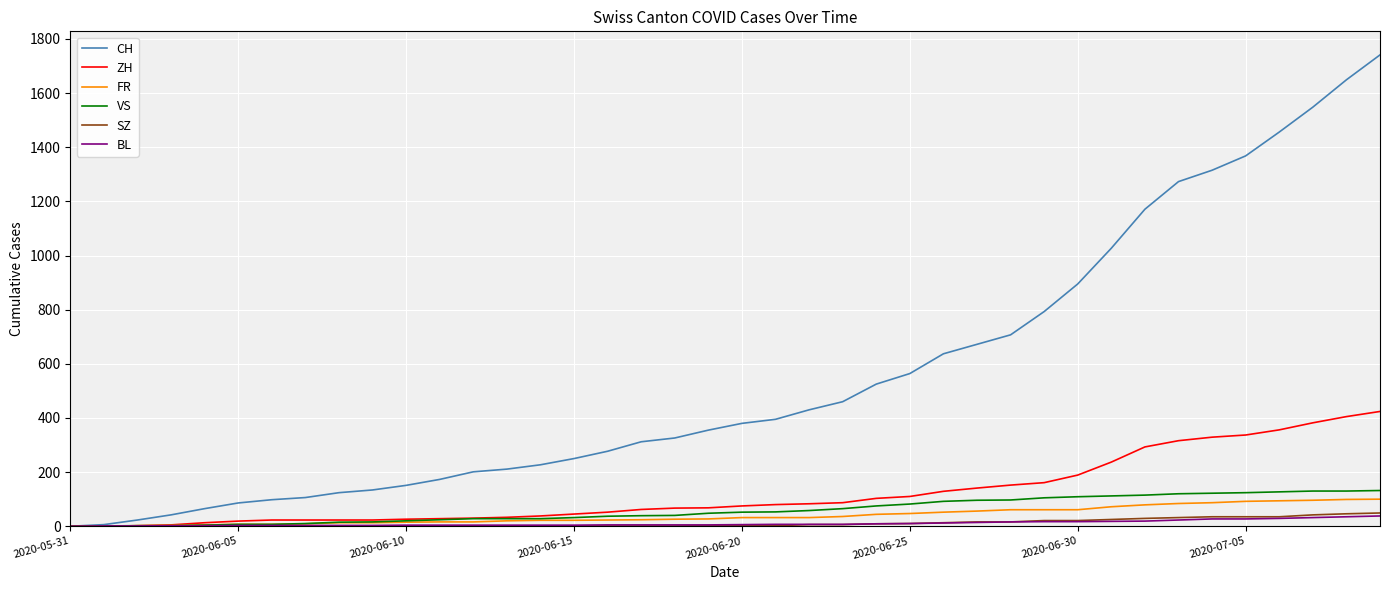

Which series has the largest range (max minus min)?

CH